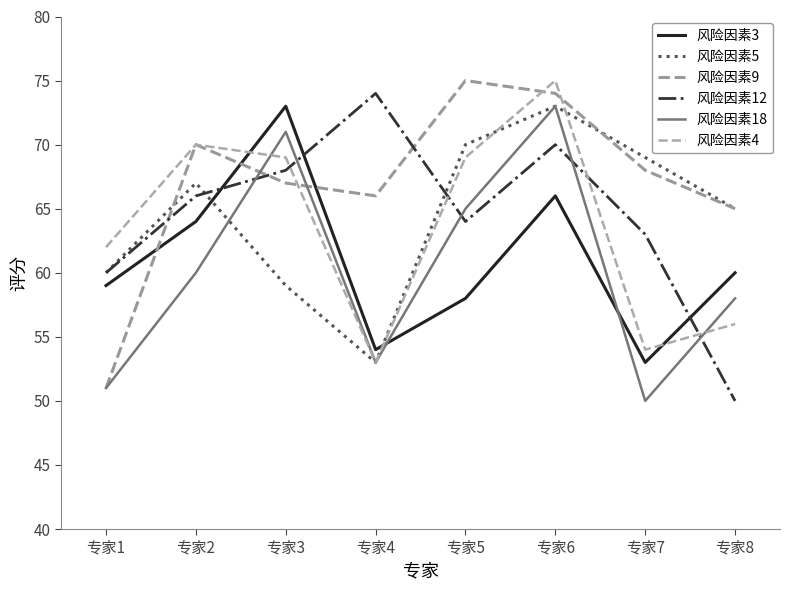

True or false: 风险因素5 and 风险因素3 intersect in this chart.

True